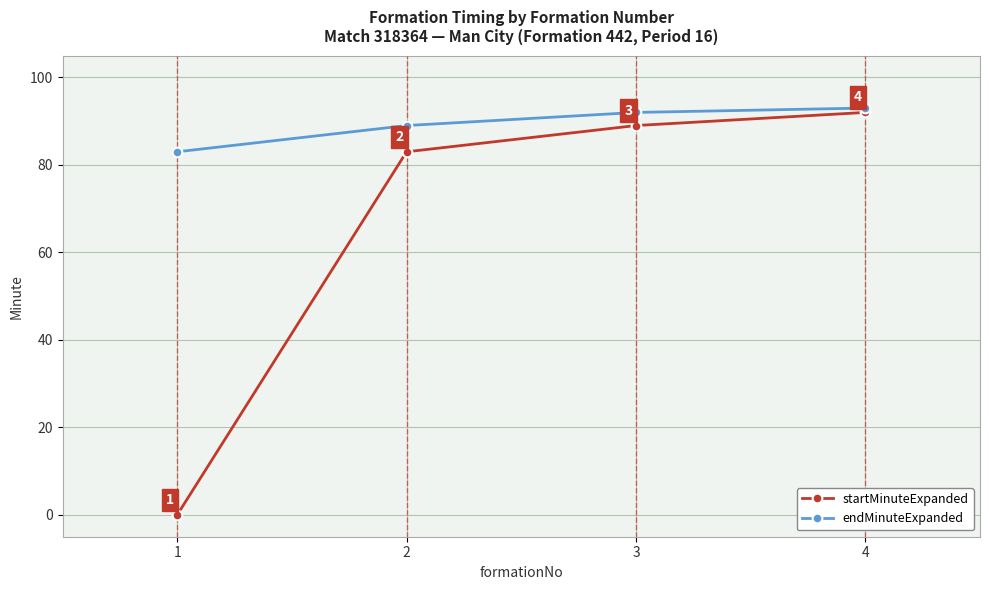

Rank the series by their average value, from lowest to highest.

startMinuteExpanded, endMinuteExpanded